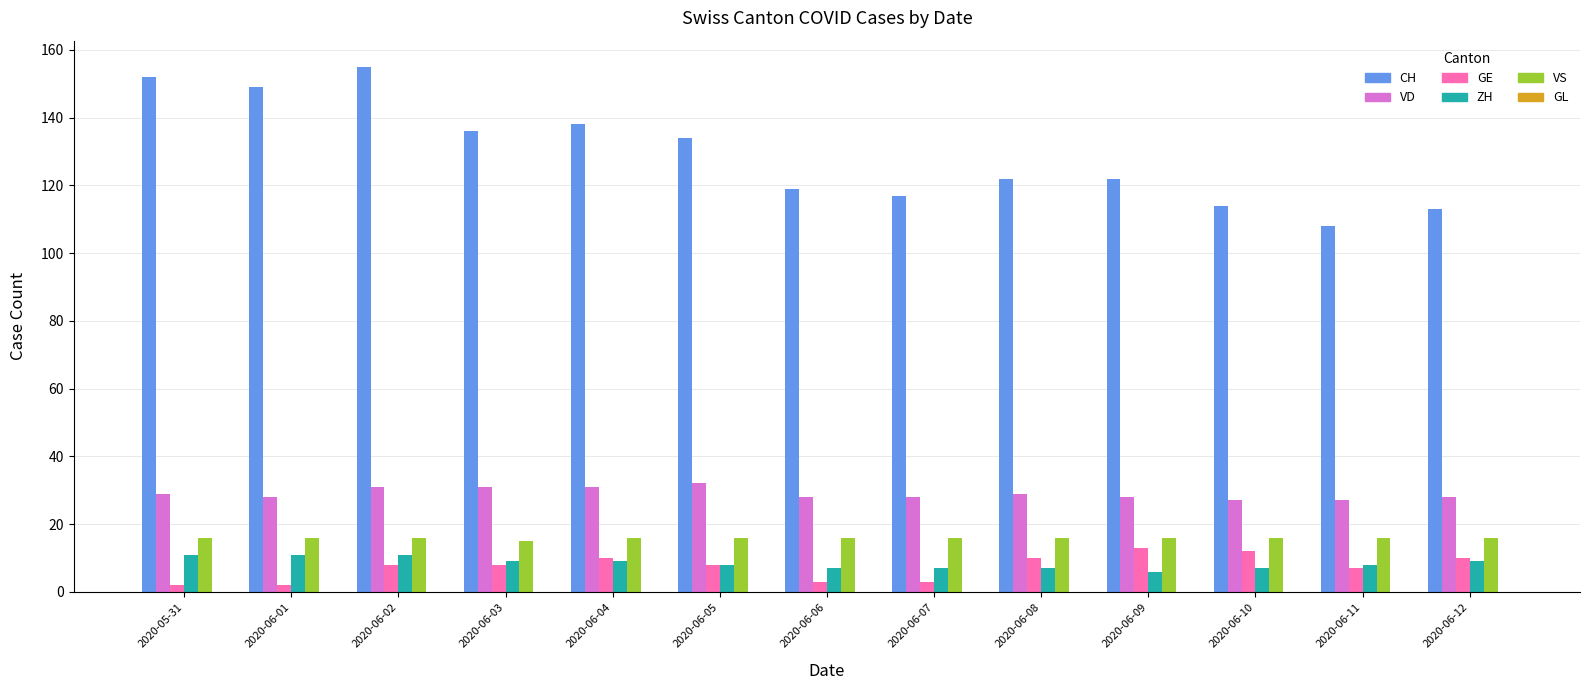

Is the value of CH at 2020-06-05 greater than the value of VD at 2020-06-06?

Yes